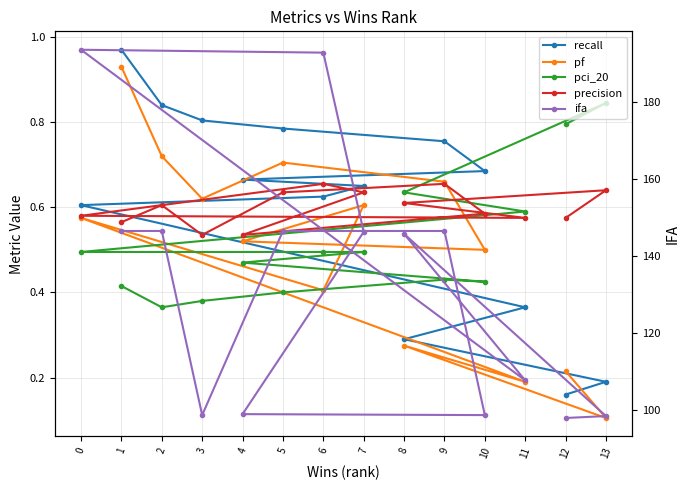

True or false: recall and ifa cross at least once.

False